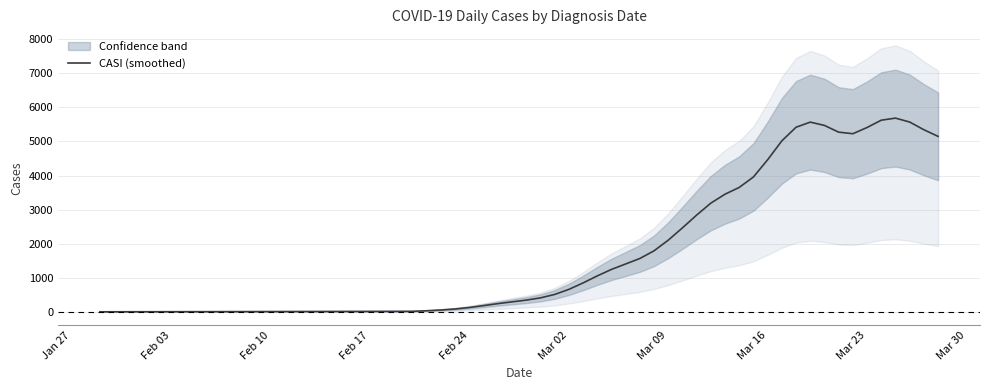

What is the difference between the maximum and second lowest values?

5676.7